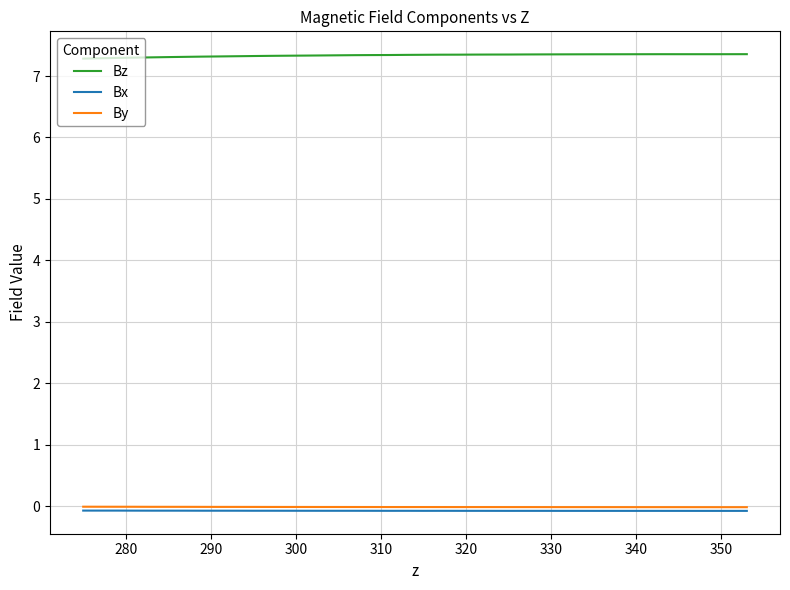

True or false: Bz and Bx cross at least once.

False